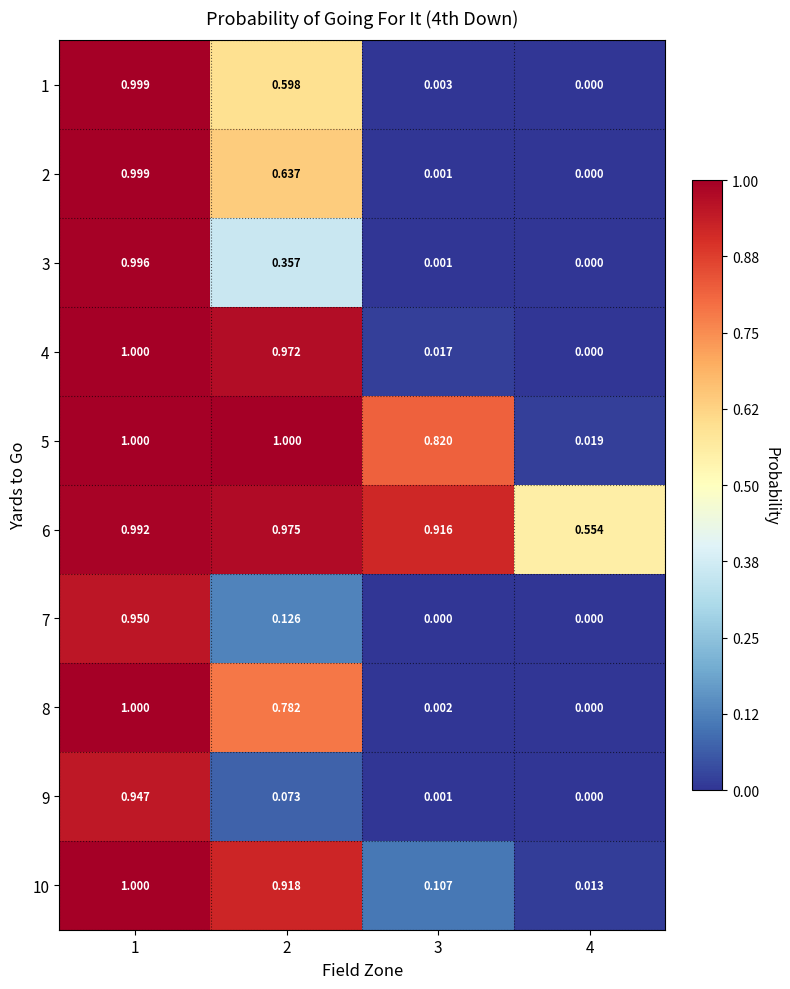

How many distinct data groups are displayed?

10